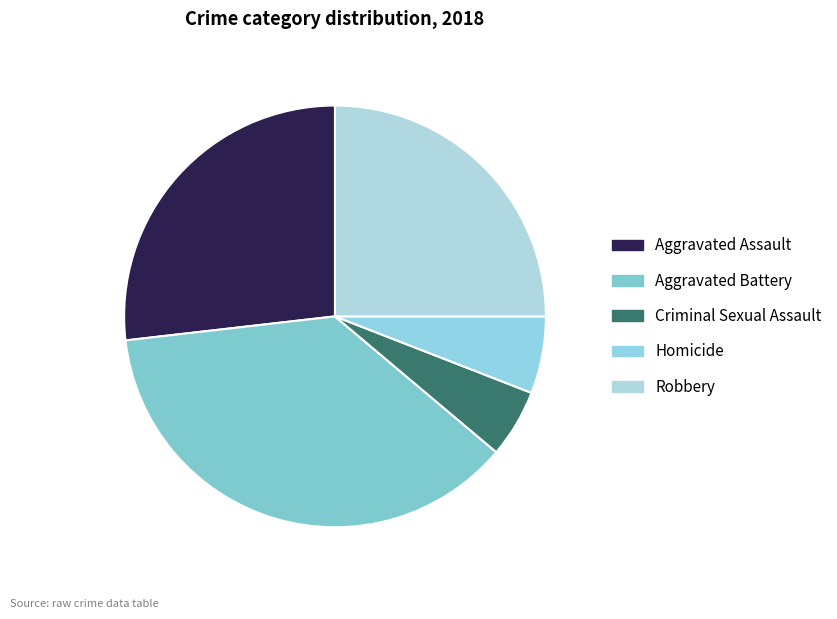

How many segments does this pie chart have?

5